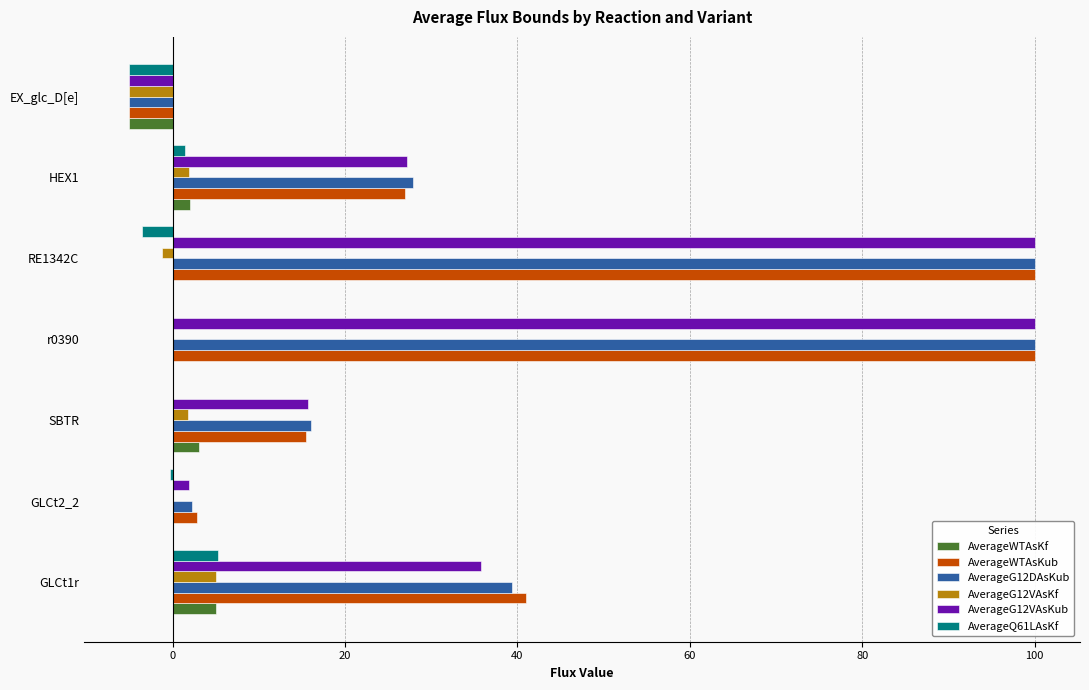

What is the maximum value shown in the chart?

100.0